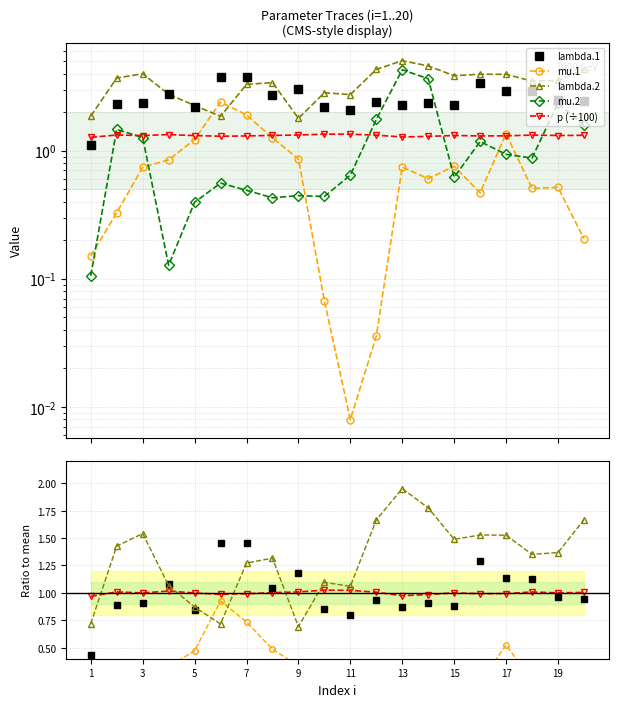

Between 4 and 6, which series saw the biggest shift?

mu.1